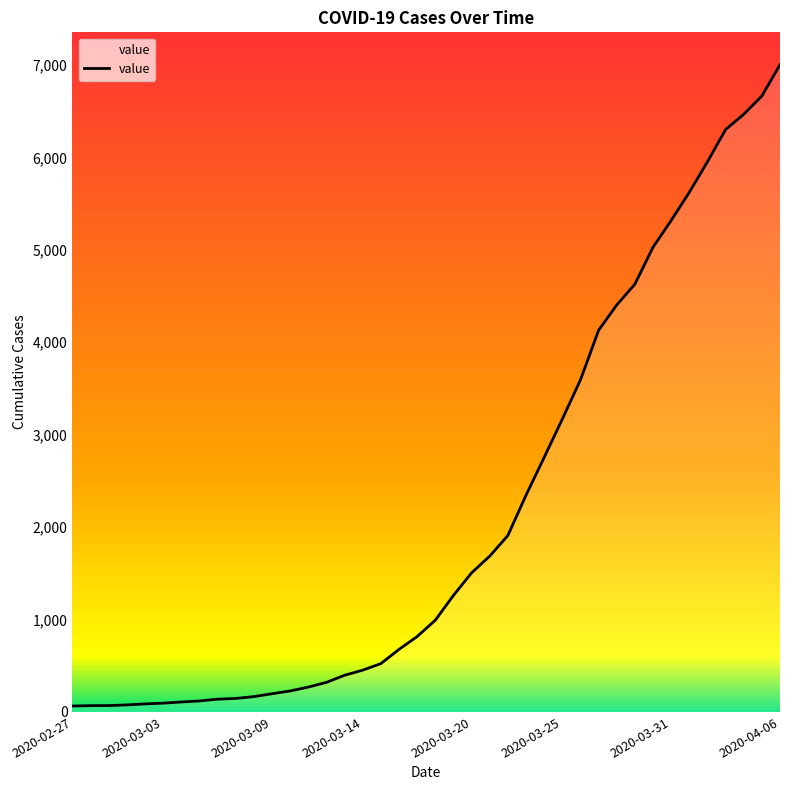

What is the maximum value shown in the chart?

7003